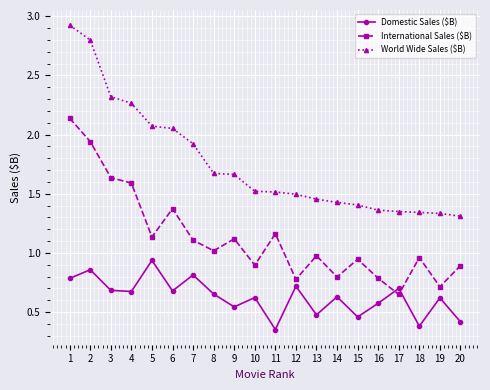

Is this an area chart (filled region under the line)?

No